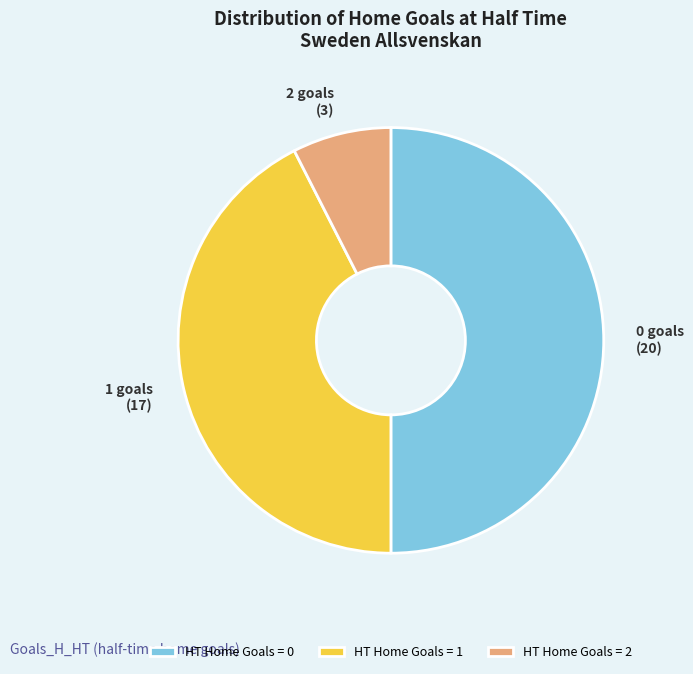

Do HT Home Goals = 0 and HT Home Goals = 1 together represent more than half of the pie?

Yes